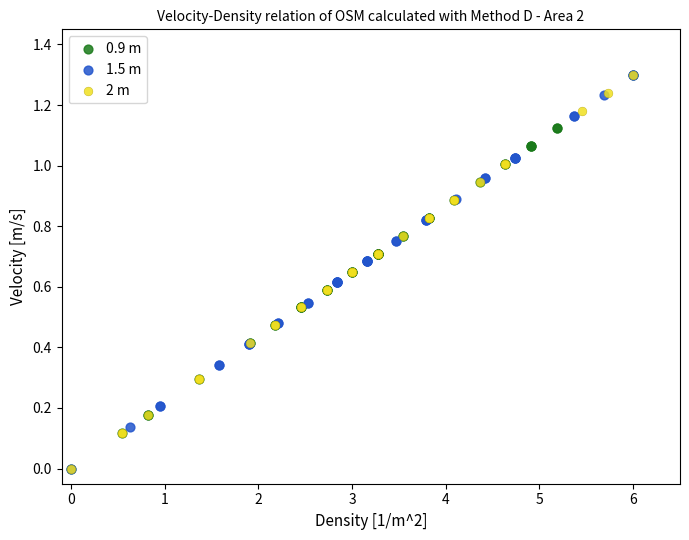

What are all the series names shown in the legend?

0.9 m, 1.5 m, 2 m